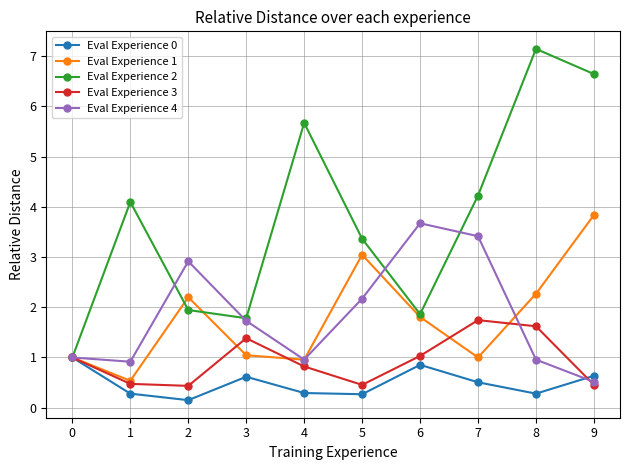

Is the value of Eval Experience 3 at 1 greater than the value of Eval Experience 4 at 5?

No